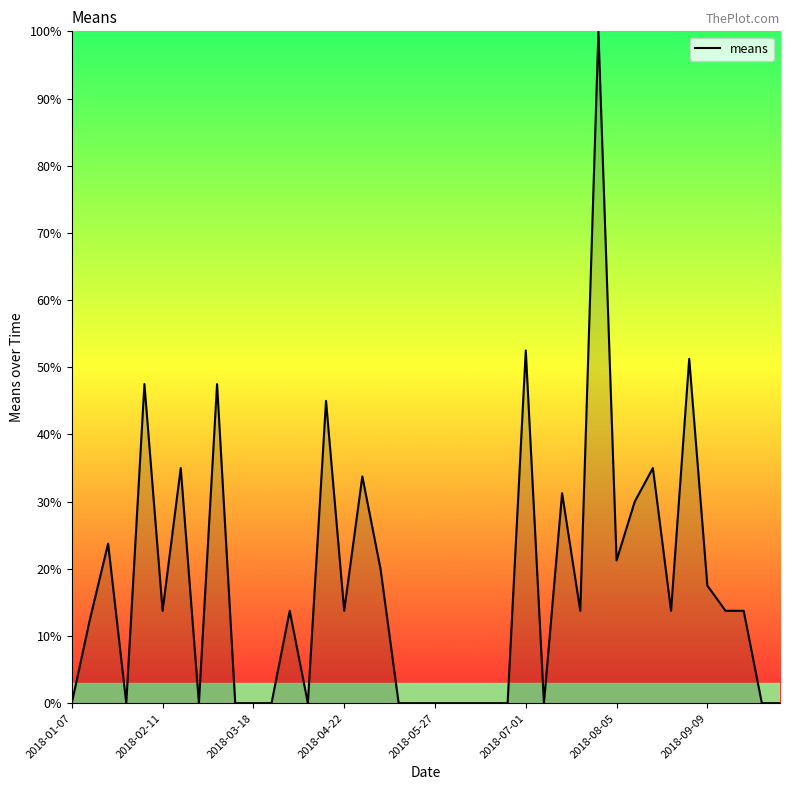

Does the chart display data point markers on the line(s)?

No